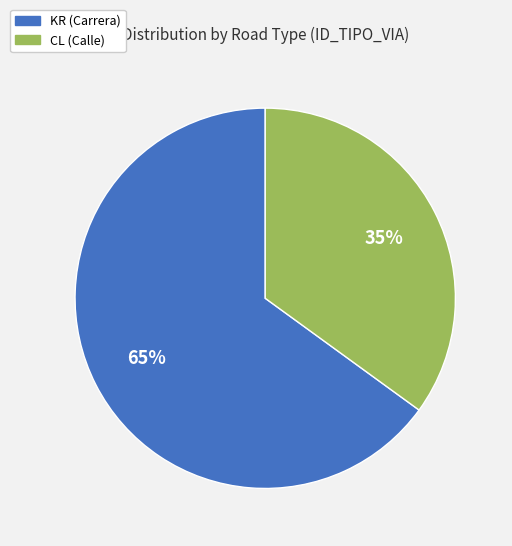

Combined, do CL and KR account for over 50%?

Yes